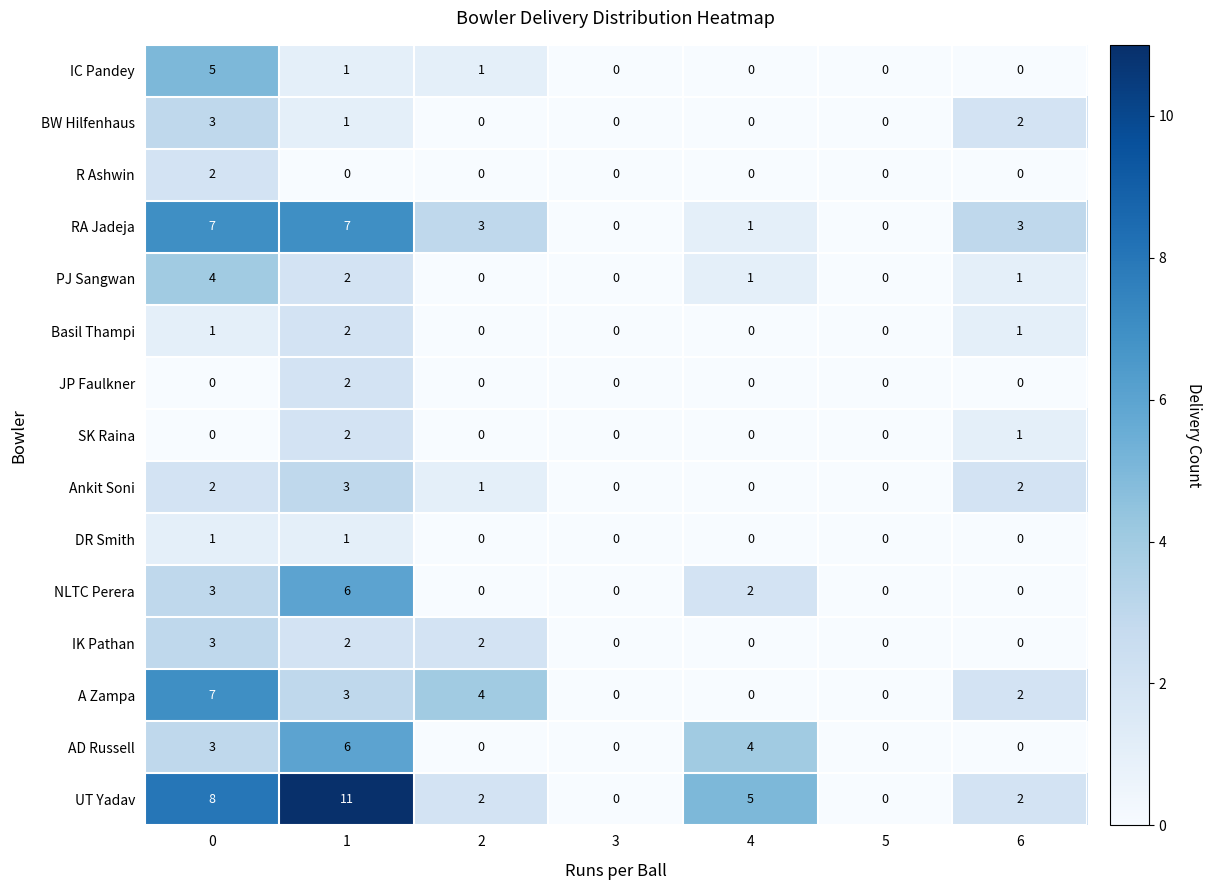

True or false: UT Yadav has a value of -4 at 5.

False